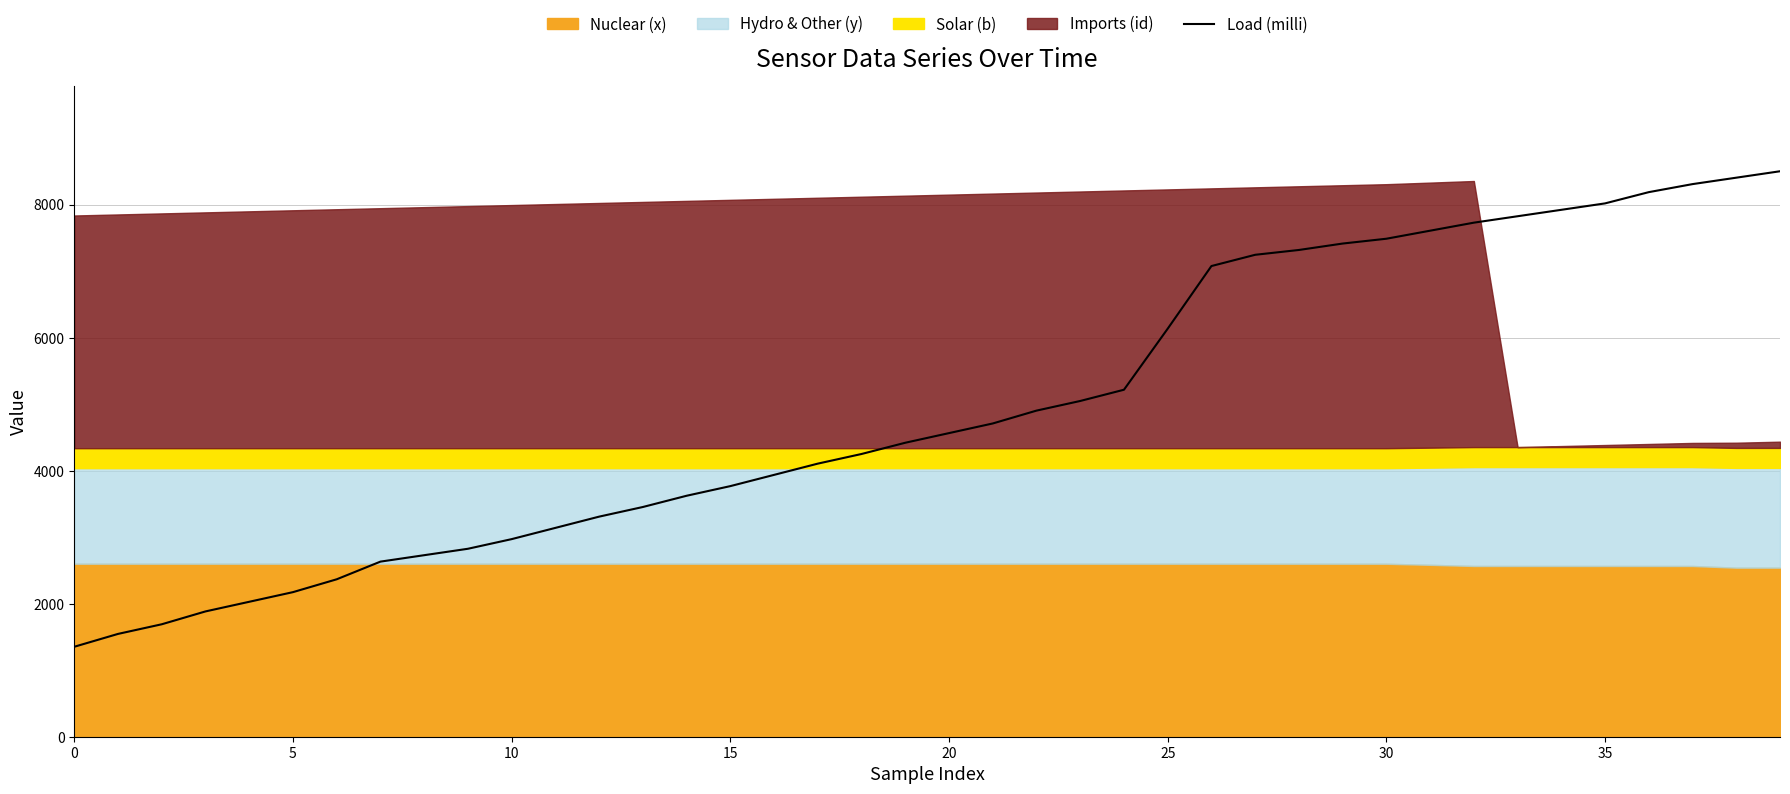

What value does the data have at 13?

3453.1